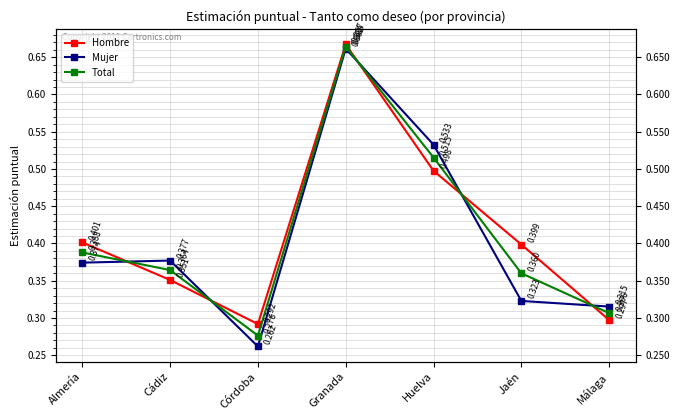

What are all the series names shown in the legend?

Hombre, Mujer, Total